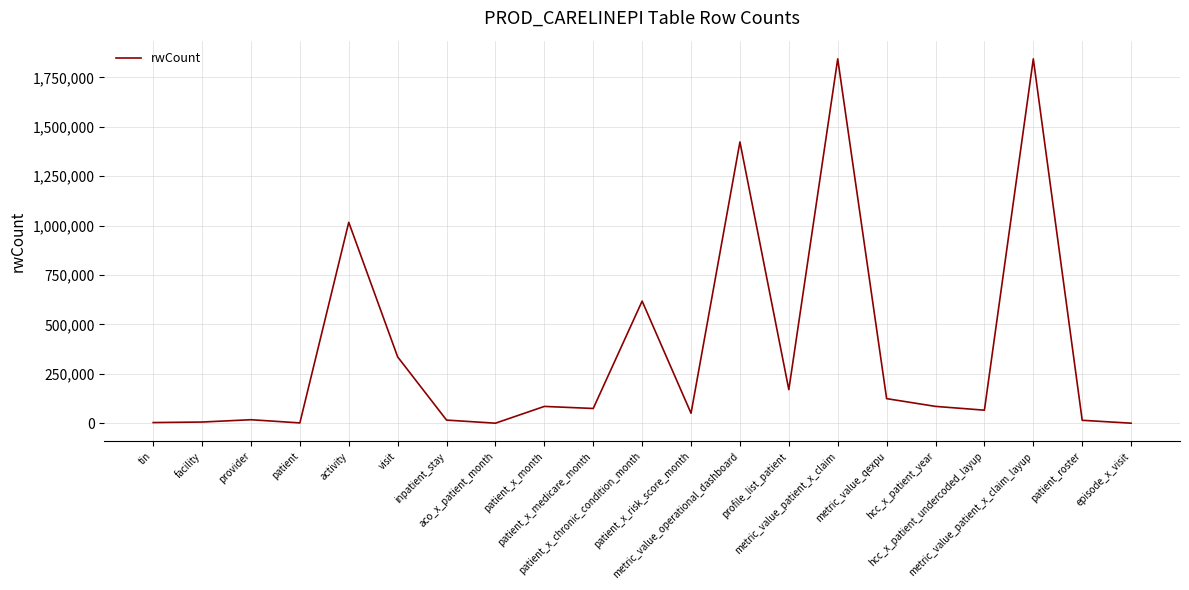

How many lines are shown in the chart?

1